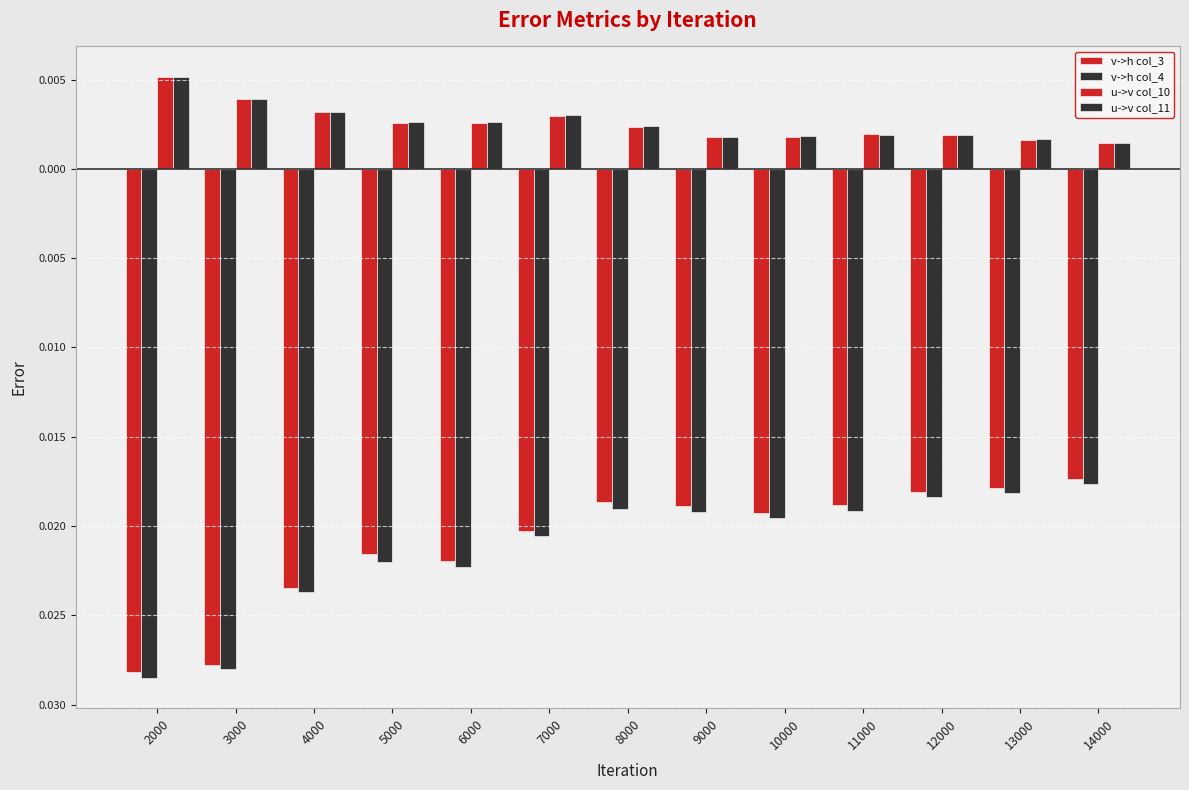

Which series has the largest range (max minus min)?

v->h col_4